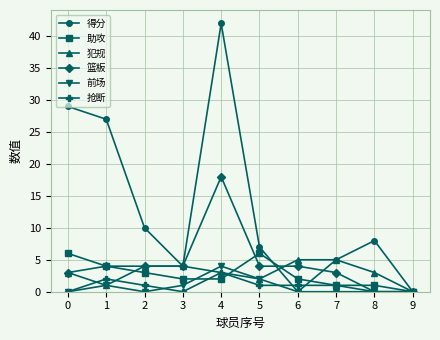

At which category does 助攻 reach its first local peak?

5